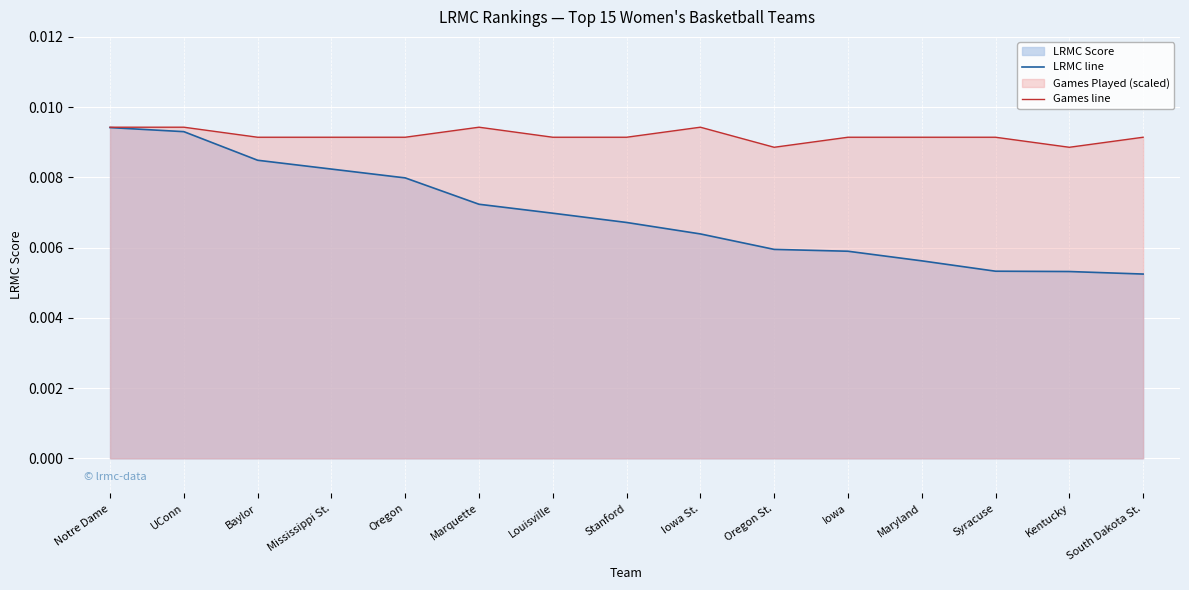

True or false: Games line has a value of 0.0 at Maryland.

False